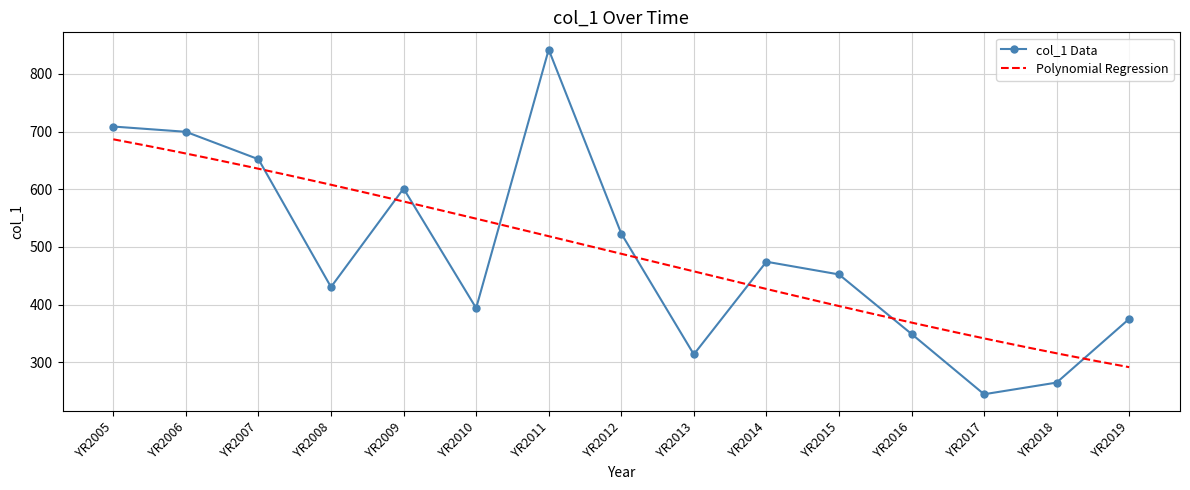

How many values are below 452?

7